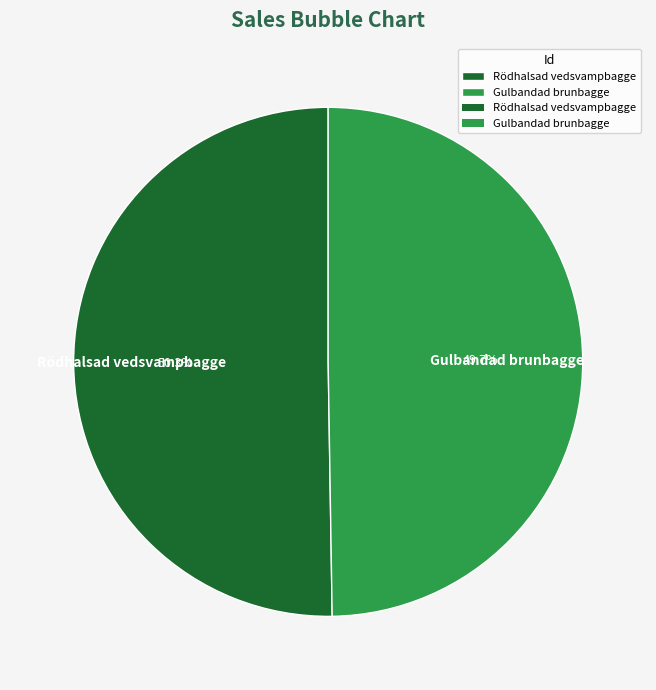

Which slice represents more than half of the pie?

Rödhalsad vedsvampbagge